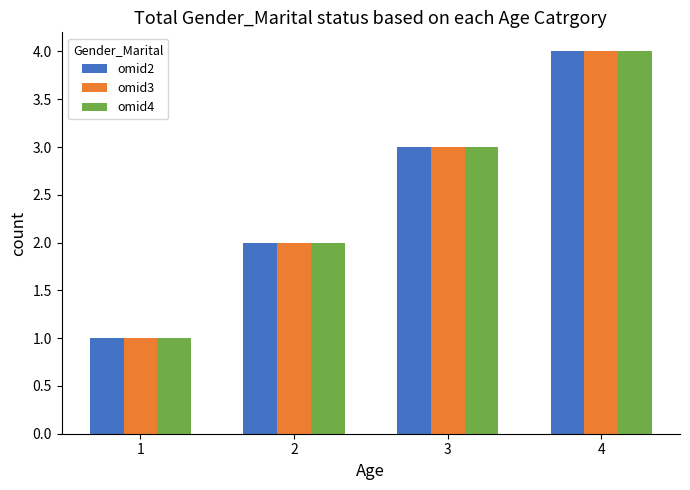

The value of omid4 at 4 is 2. True or false?

False